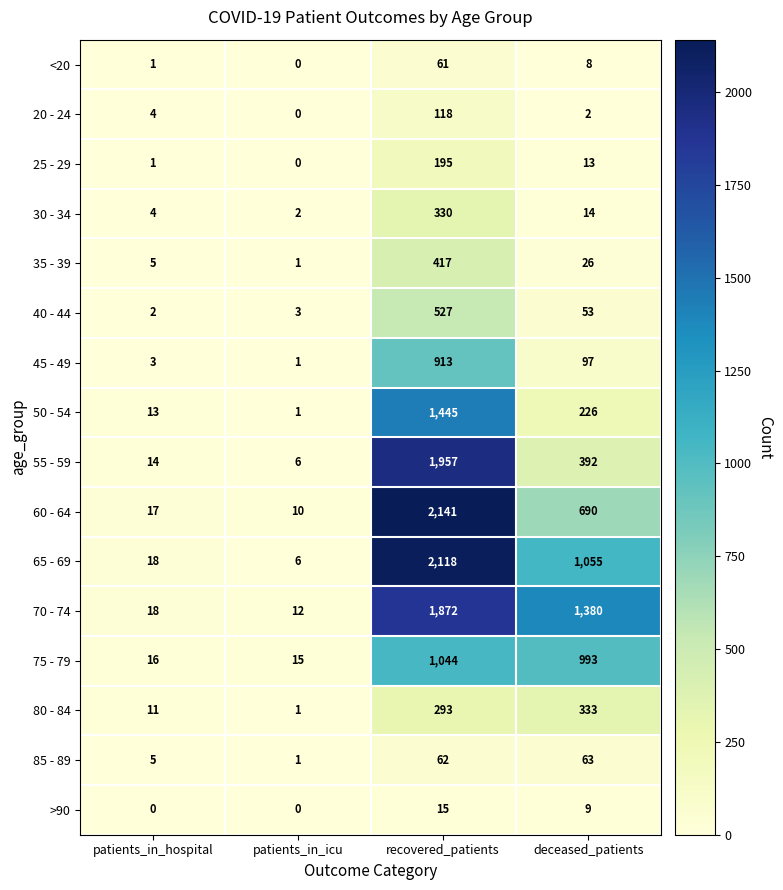

Count the number of categories in the chart.

4